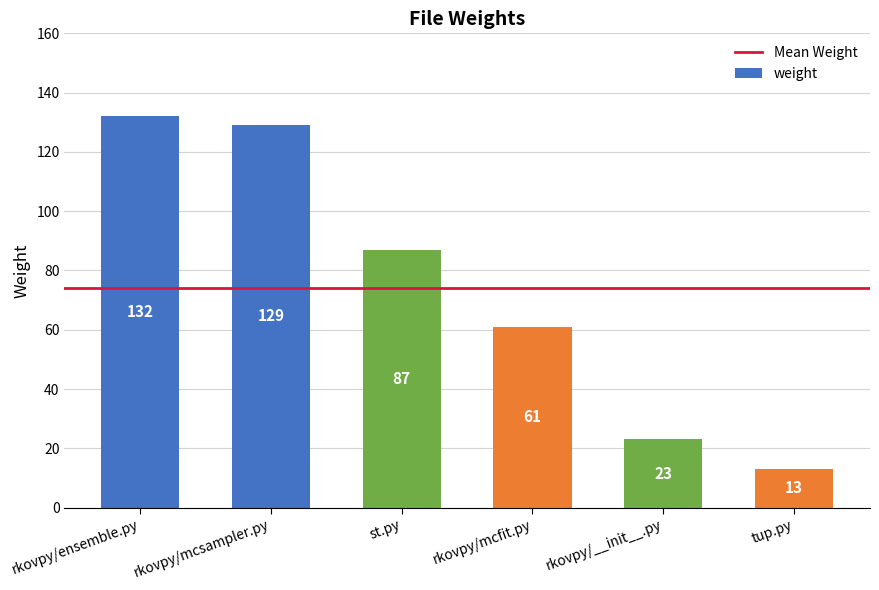

Reading right to left, transcribe all the data shown in this chart.

tup.py=13	rkovpy/__init__.py=23	rkovpy/mcfit.py=61	st.py=87	rkovpy/mcsampler.py=129	rkovpy/ensemble.py=132